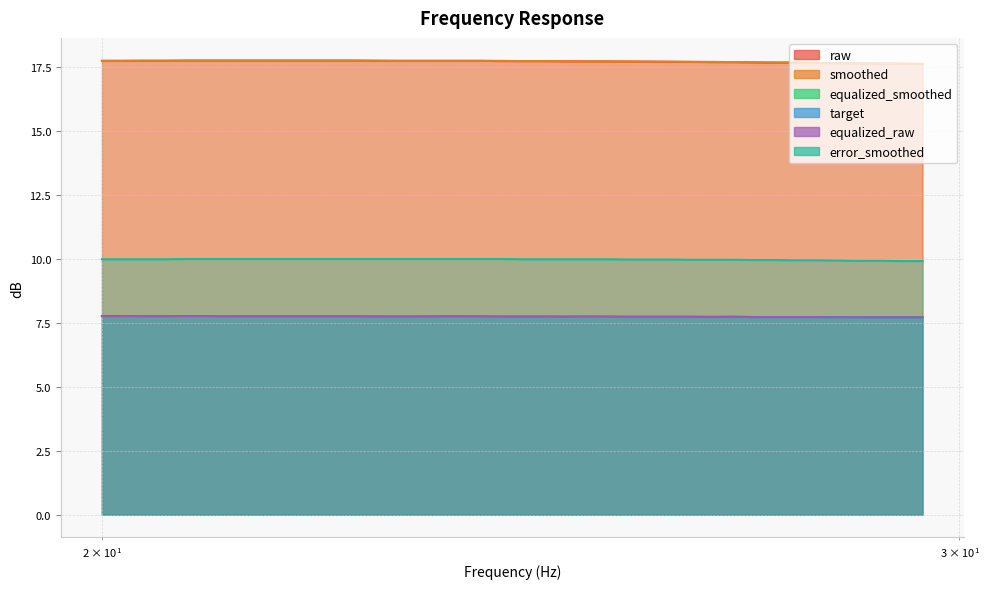

At which category is the sum across all series the highest?

20.81